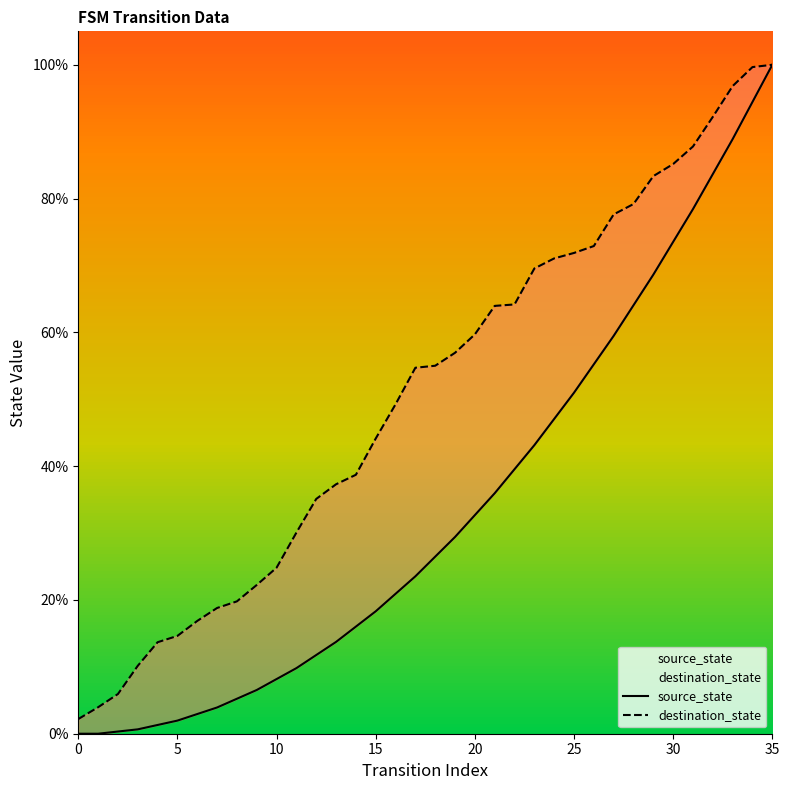

The value of destination_state at 17 is 11.8. True or false?

False